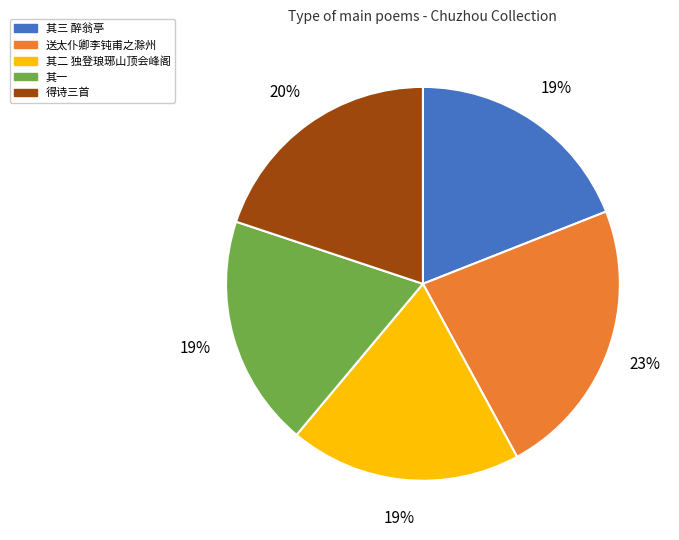

The 送太仆卿李钝甫之滁州 slice represents 23% of the pie. True or false?

True